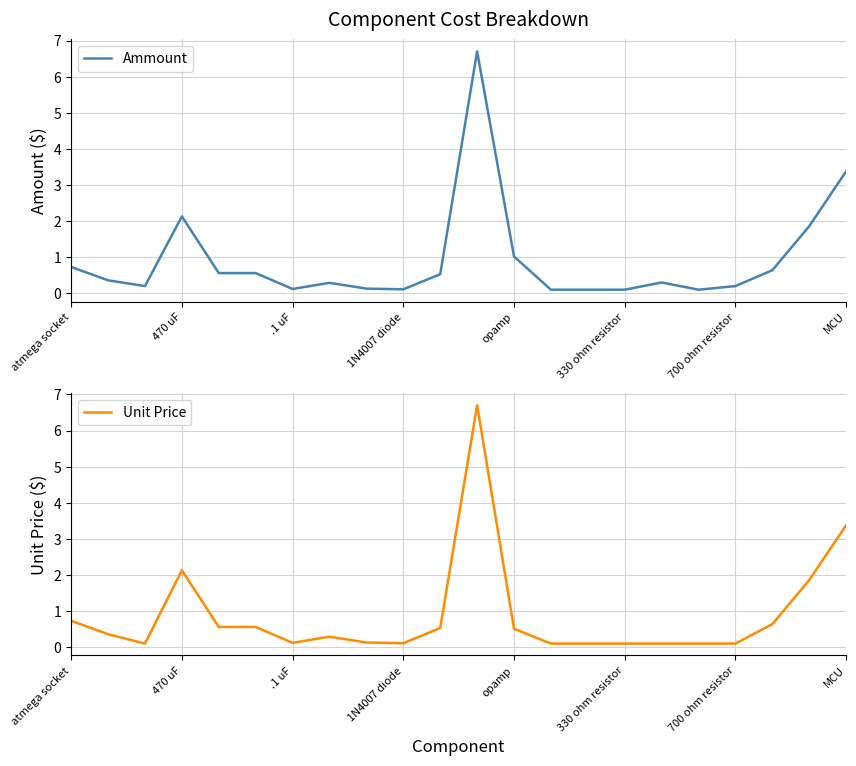

The value of Ammount at MCU is 6.0. True or false?

False